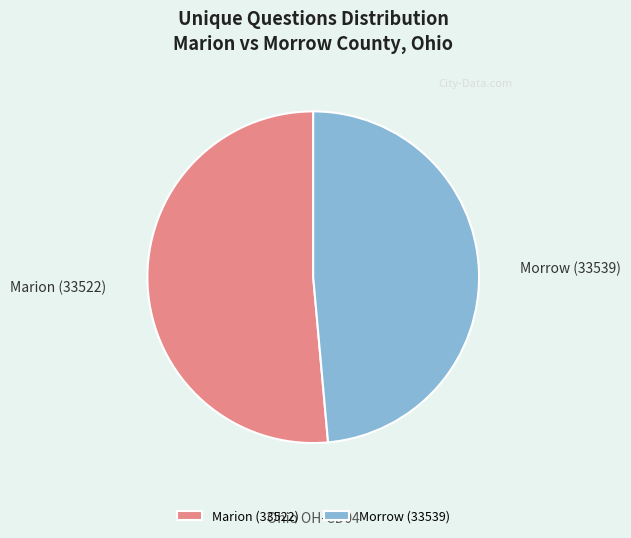

What is the largest slice in the pie chart?

Marion (33522)